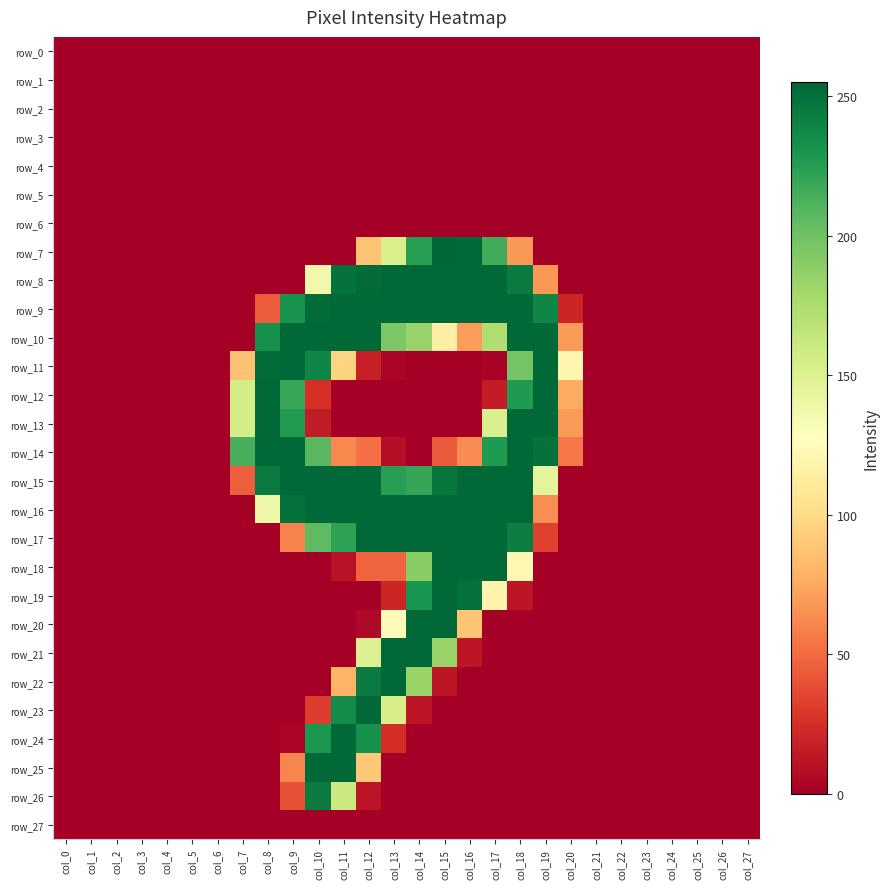

The row_27 series shows 0 at col_22. True or false?

True